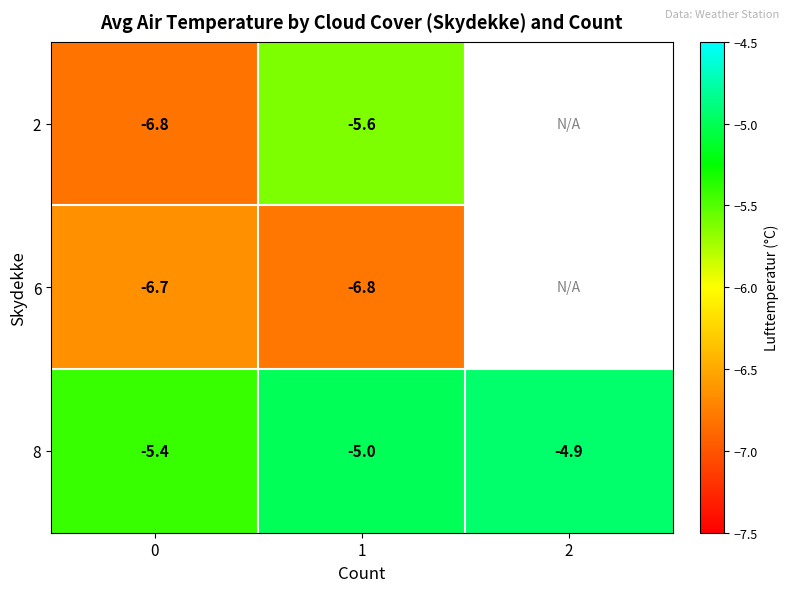

Is the value of 2 at 1 greater than the value of 8 at 1?

No